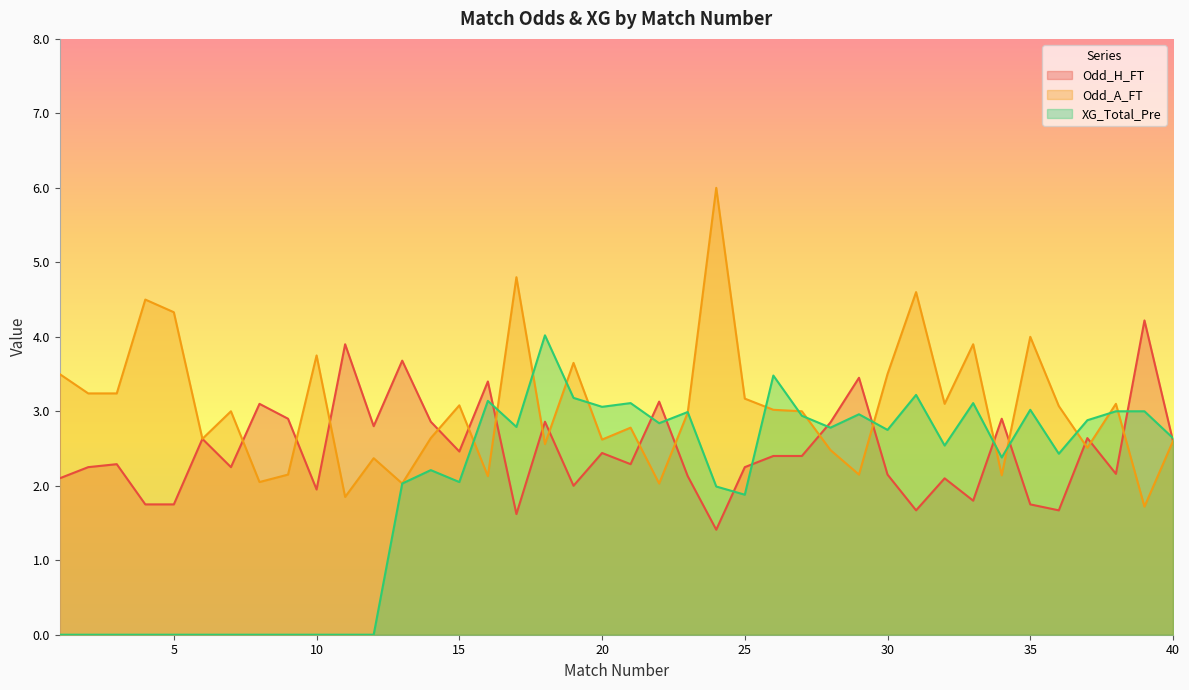

Rank the series by their maximum value, from highest to lowest.

Odd_A_FT, Odd_H_FT, XG_Total_Pre